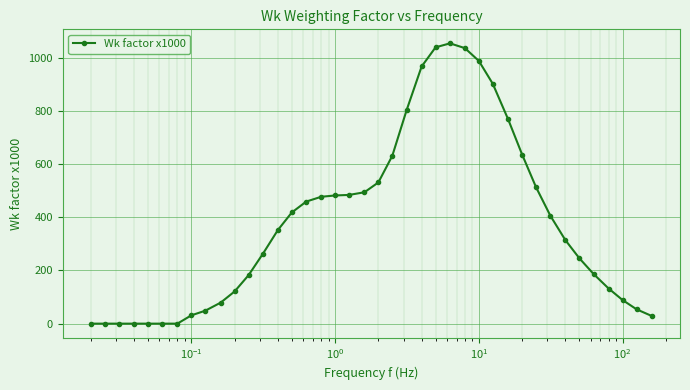

What is the value of the 14th point from the left?

352.0